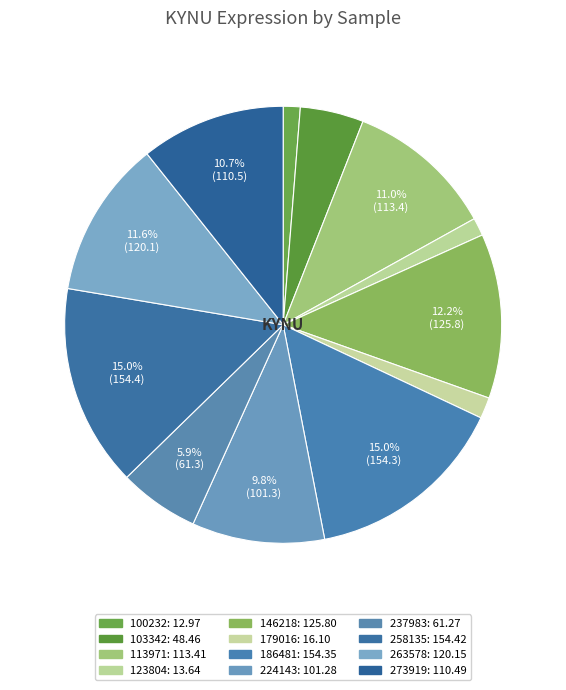

How many slices are in this pie chart?

12